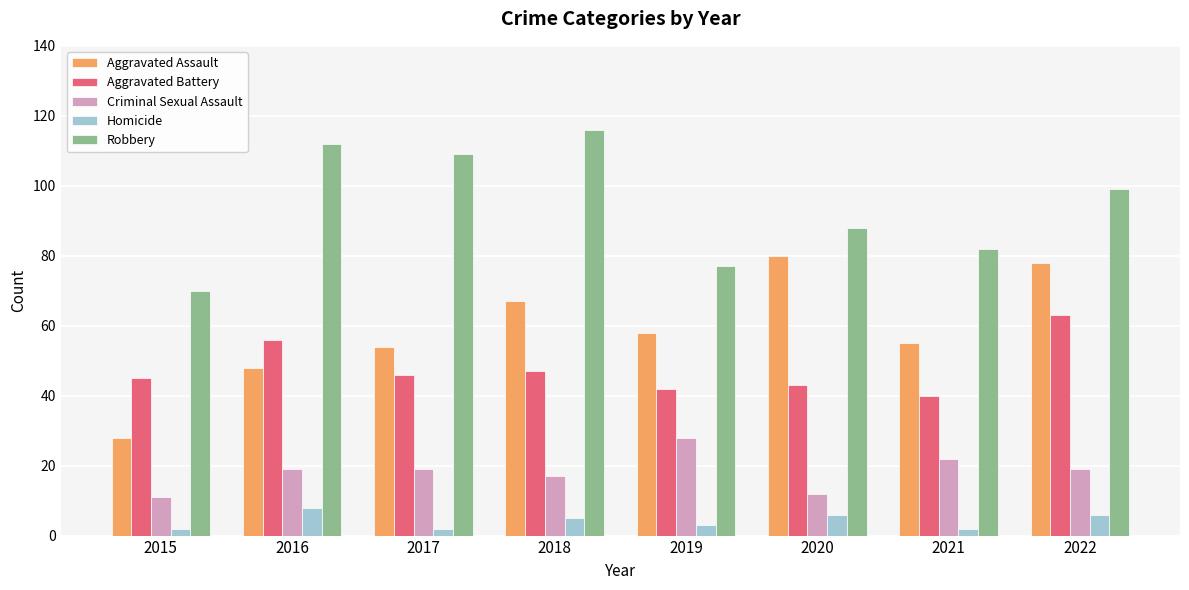

How many data points does each series have?

8